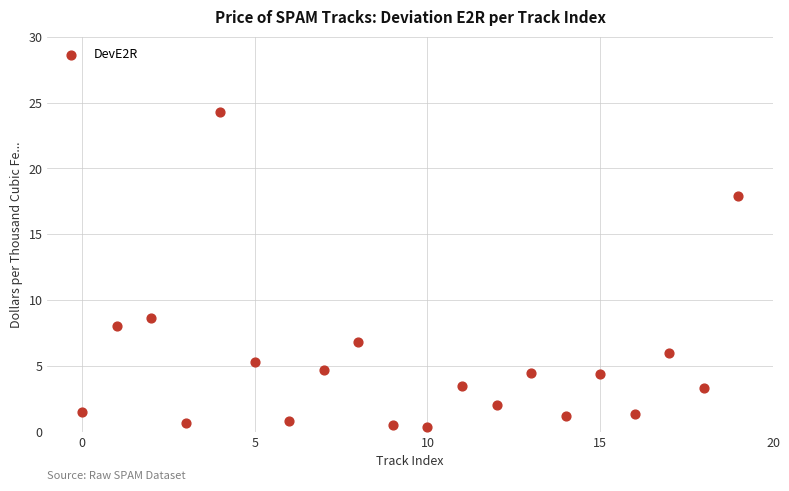

What is the range of Y values (max minus min)?

23.9